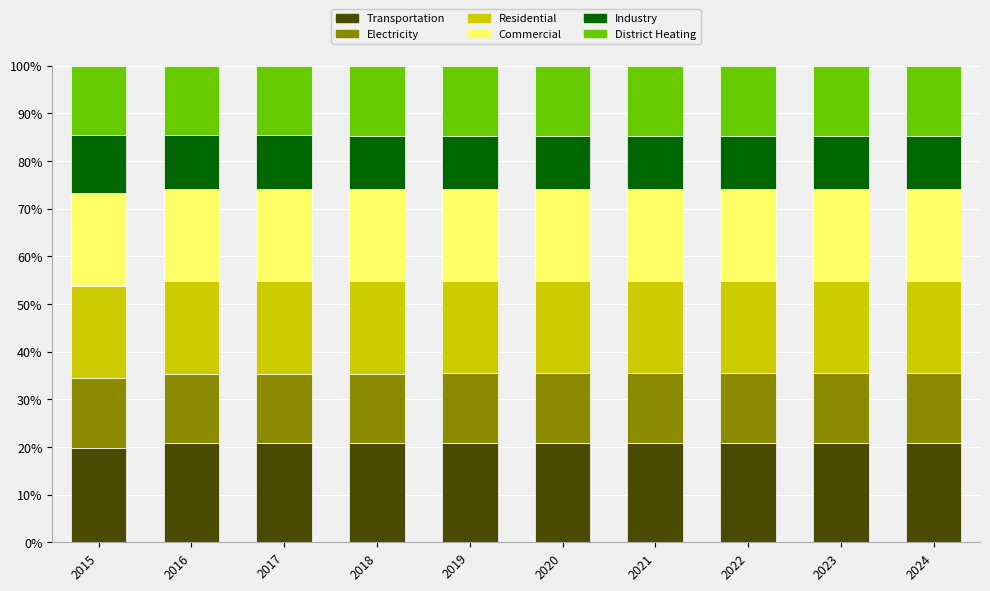

What is the total value across all series at 2017?

100.0